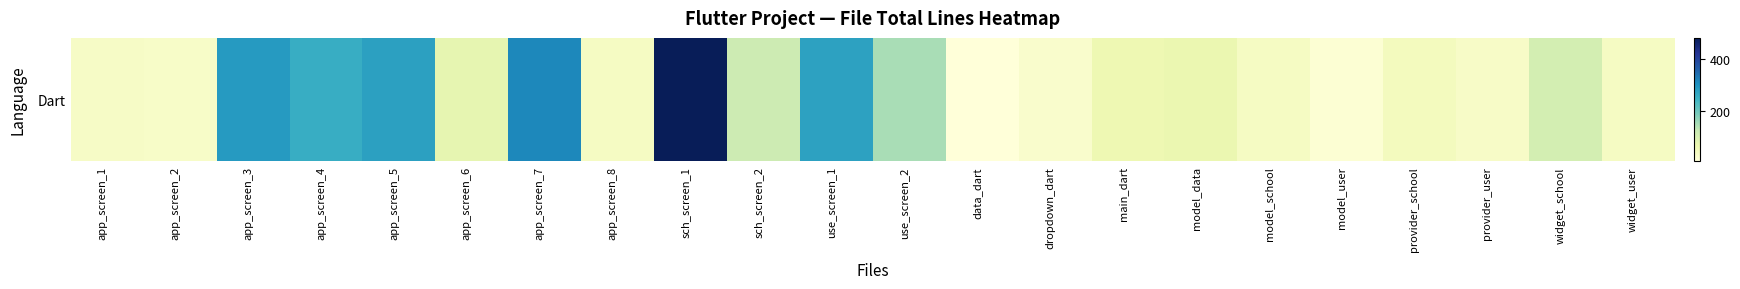

Reading left to right, list all the values displayed in this chart.

app_screen_1=38	app_screen_2=34	app_screen_3=288	app_screen_4=259	app_screen_5=279	app_screen_6=79	app_screen_7=315	app_screen_8=41	sch_screen_1=482	sch_screen_2=117	use_screen_1=277	use_screen_2=153	data_dart=9	dropdown_dart=28	main_dart=66	model_data=71	model_school=42	model_user=18	provider_school=49	provider_user=35	widget_school=108	widget_user=42